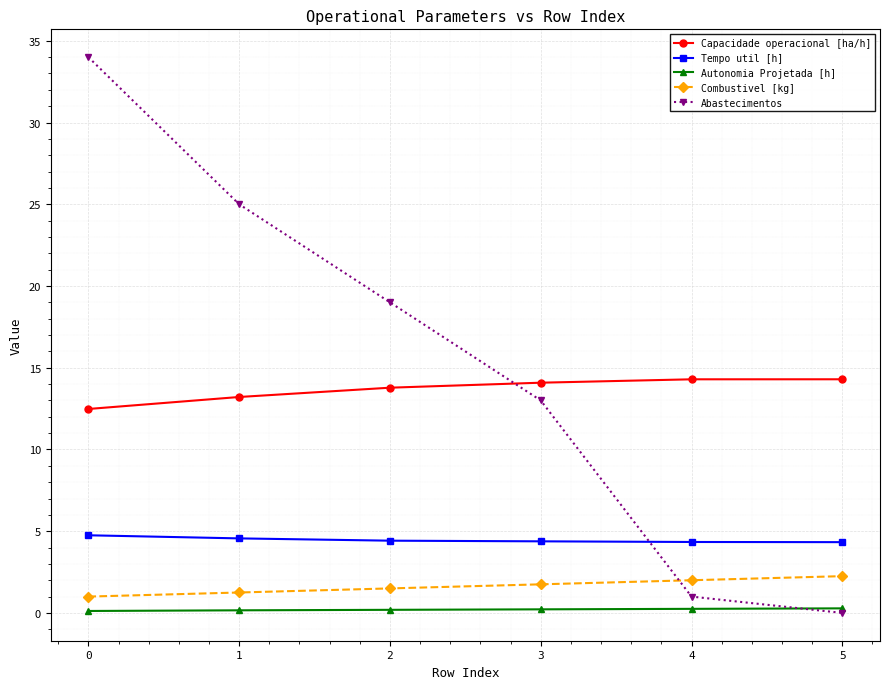

Rank the series at 2 from lowest to highest value.

Autonomia Projetada [h], Combustivel [kg], Tempo util [h], Capacidade operacional [ha/h], Abastecimentos